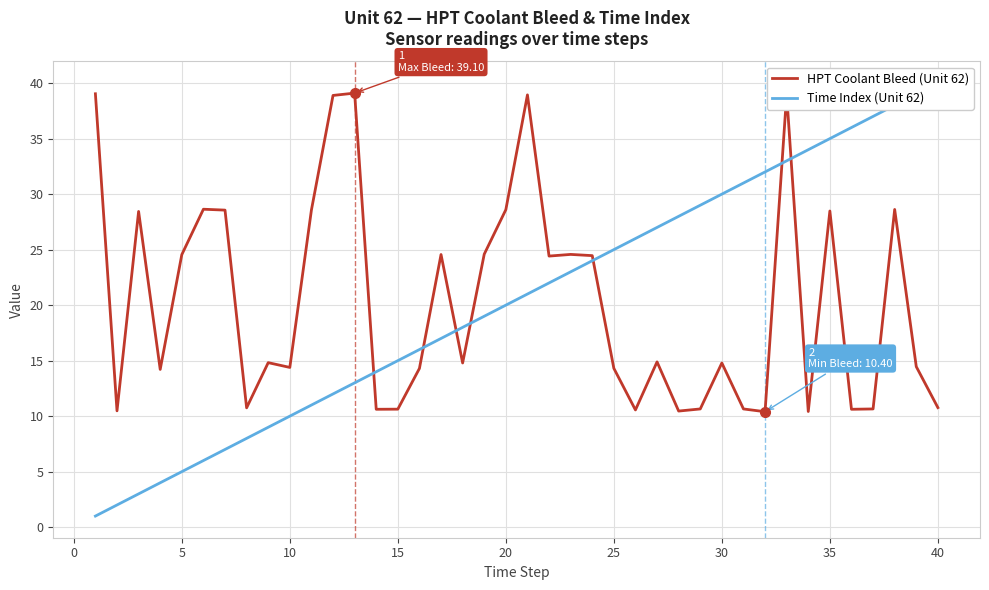

True or false: HPT Coolant Bleed (Unit 62) has a value of 14.3 at 25.

True